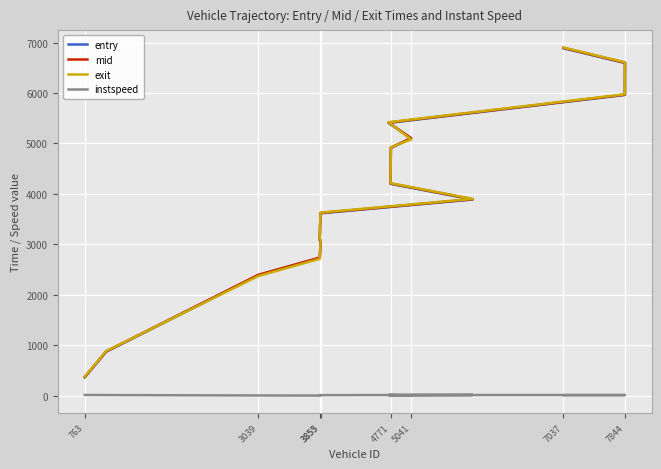

Count the number of categories in the chart.

15